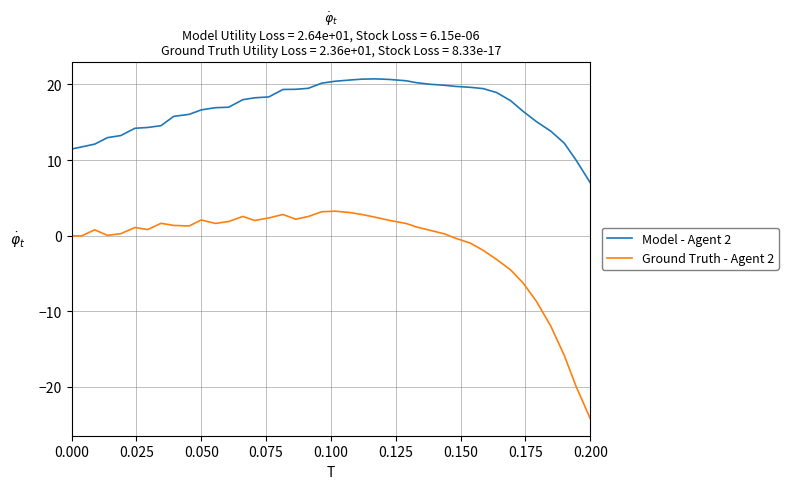

True or false: Model - Agent 2 and Ground Truth - Agent 2 intersect in this chart.

False